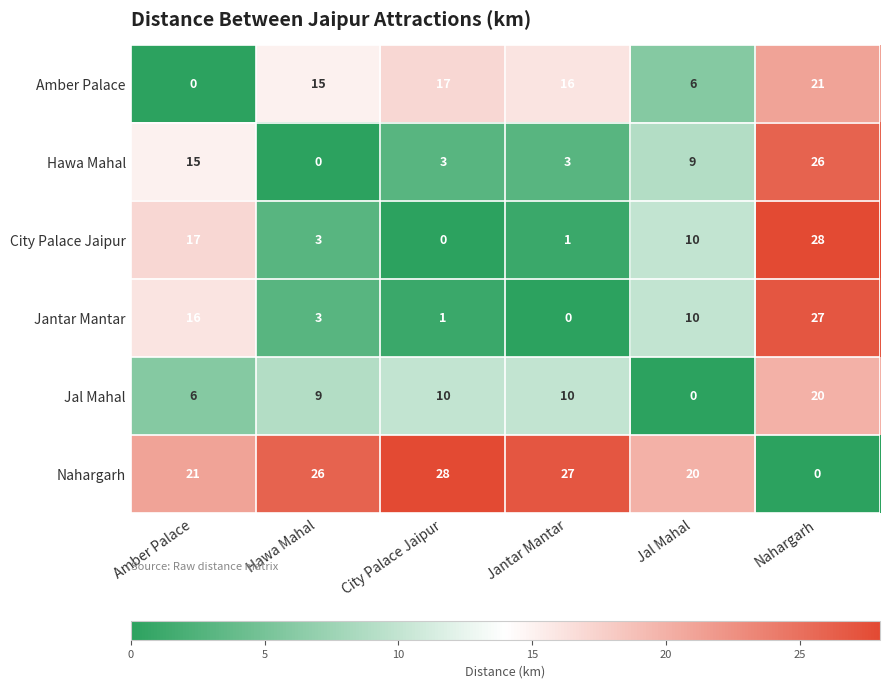

How many data points does each series have?

6